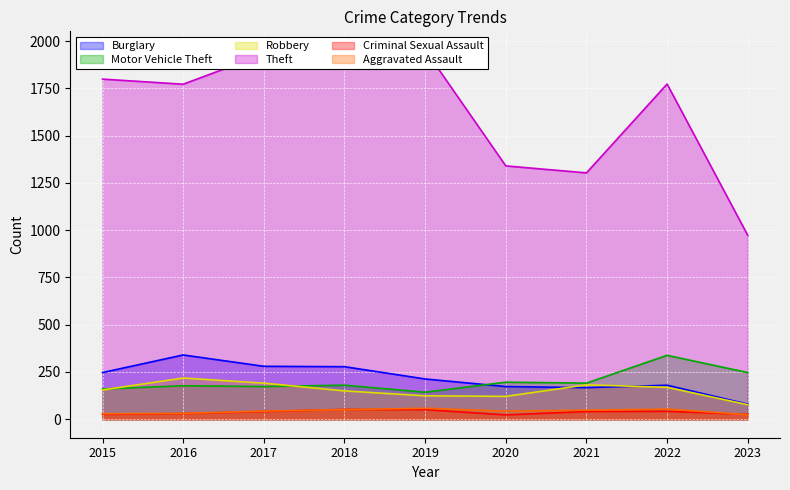

Between 2023 and 2020, which is larger?

2020